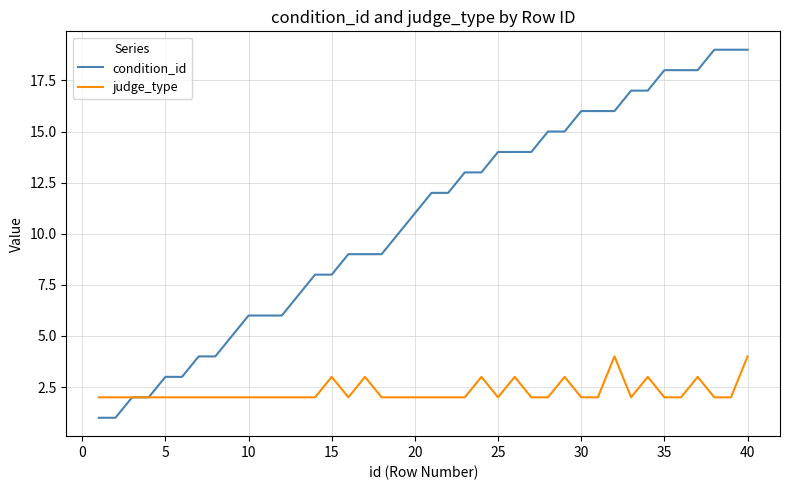

Which series has the widest spread of values?

condition_id